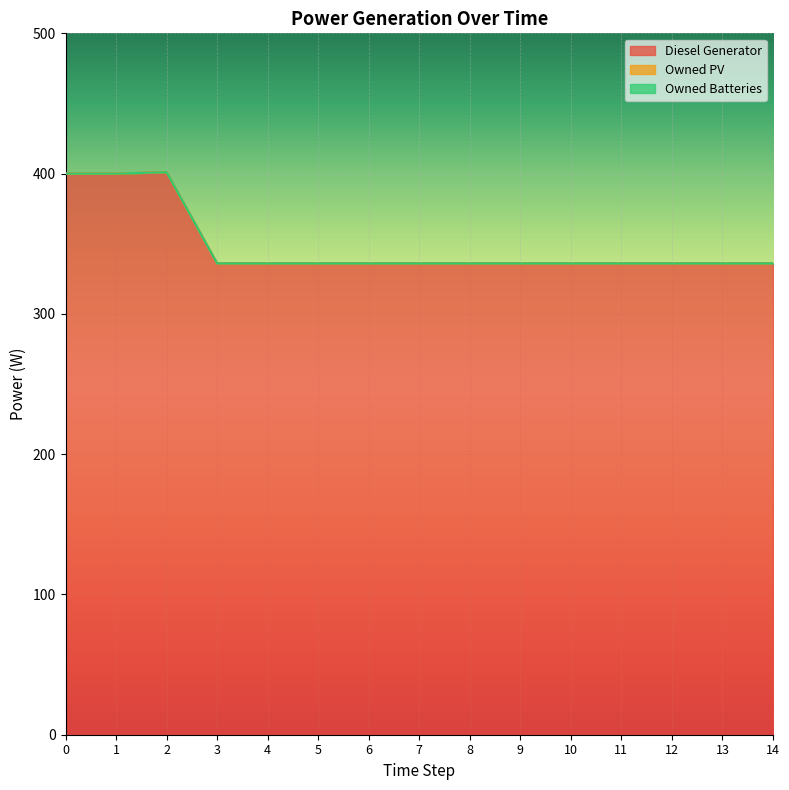

What is the total value across all series at 14?

336